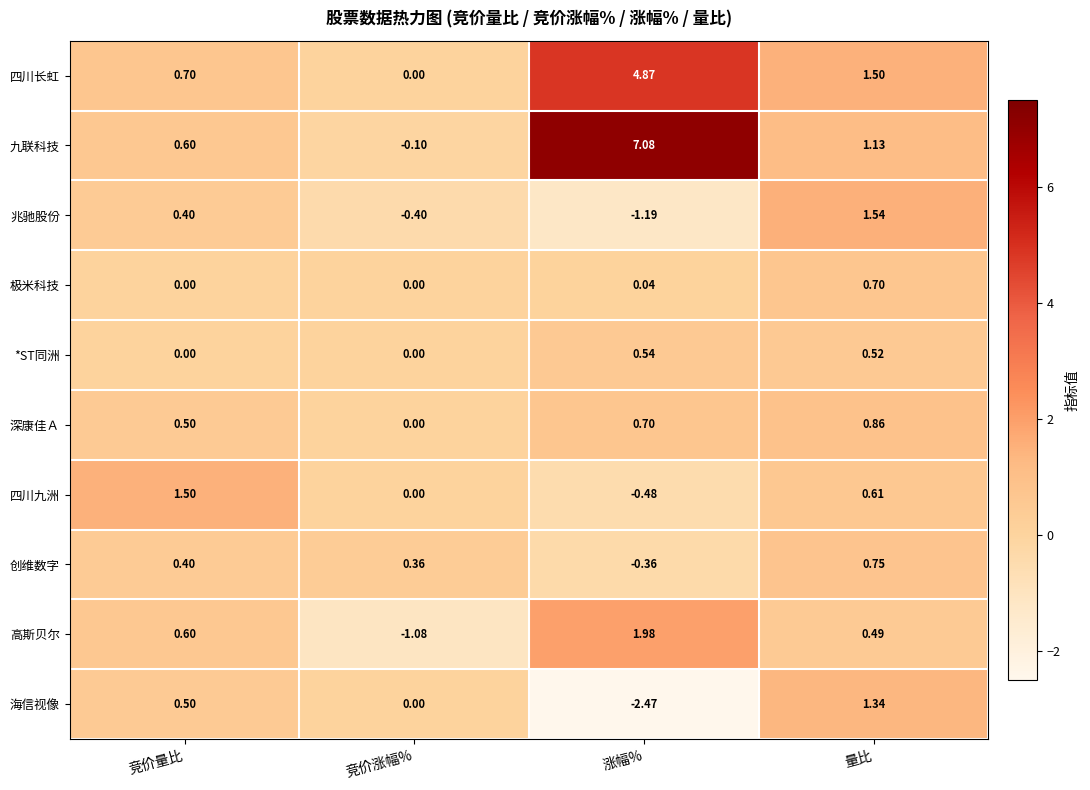

Which series has the largest range (max minus min)?

九联科技